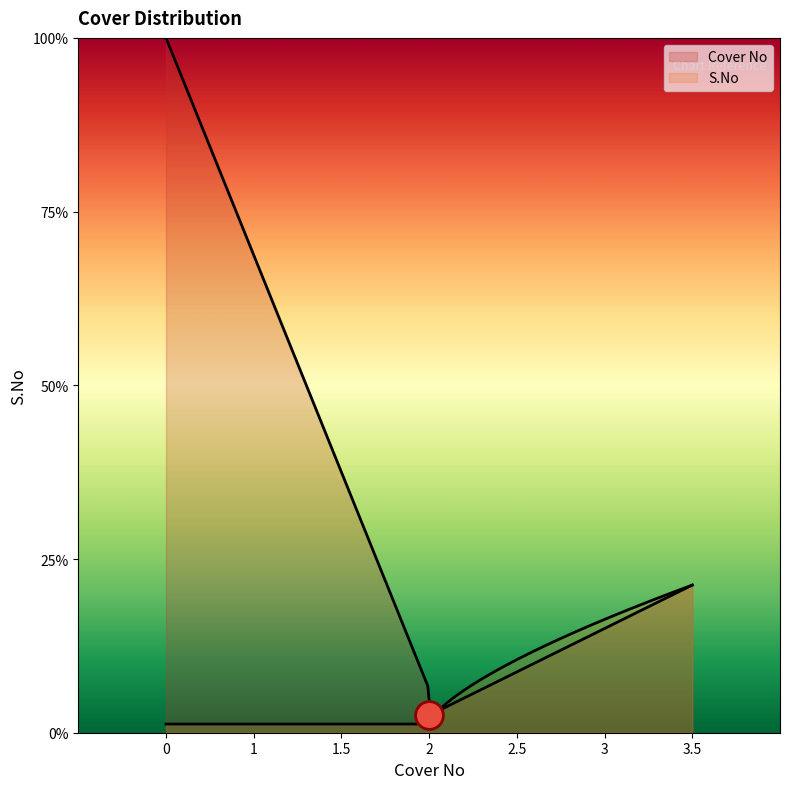

Which series reaches the maximum Y coordinate?

Cover No